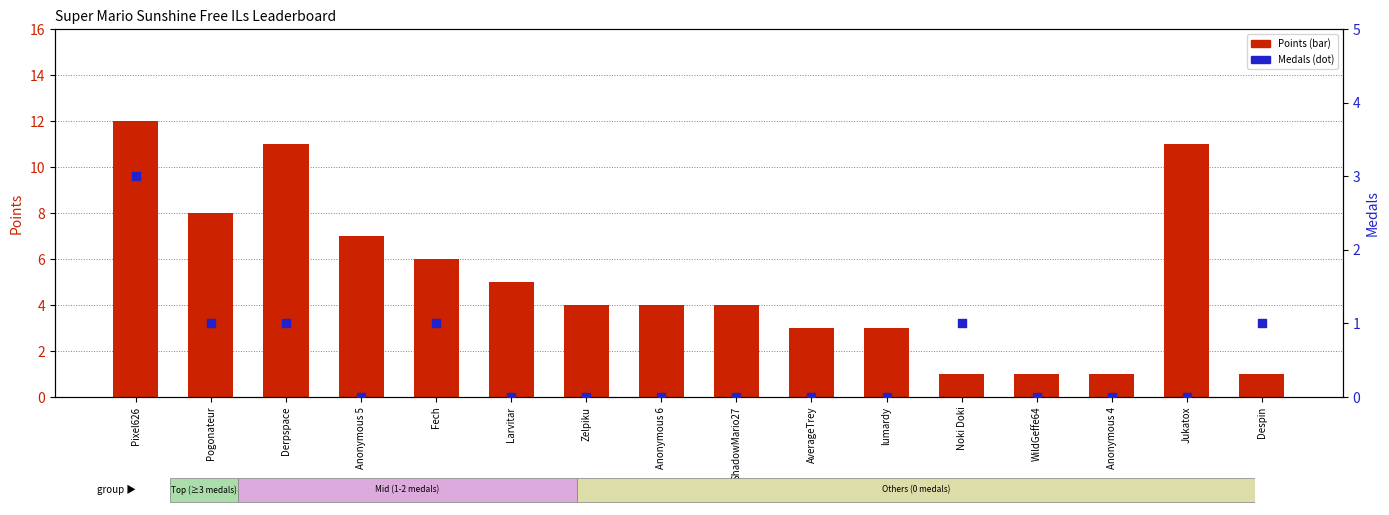

Which series reaches the minimum Y coordinate?

Medals